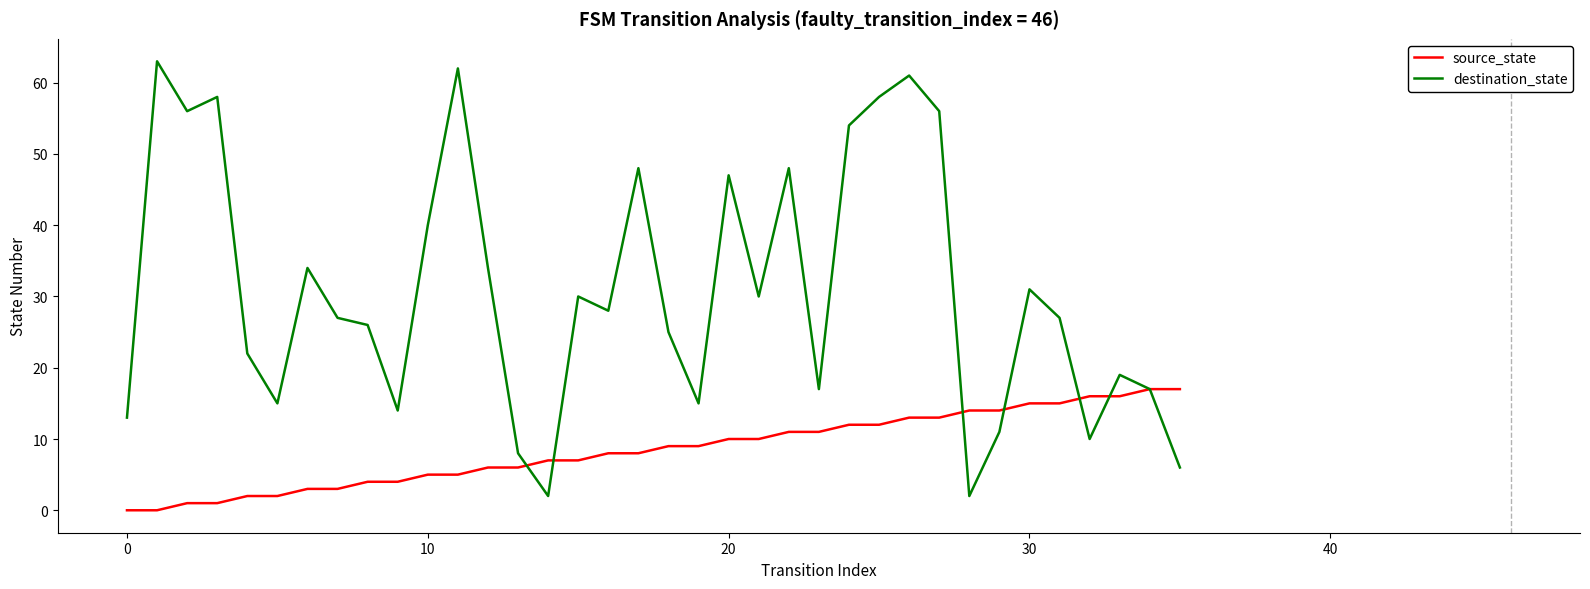

How many lines are shown in the chart?

2